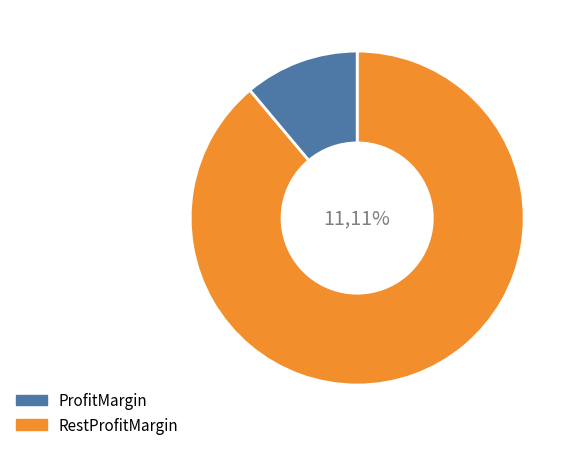

Approximately how many times larger is the value at parallel=1 compared to parallel=2?

8.0